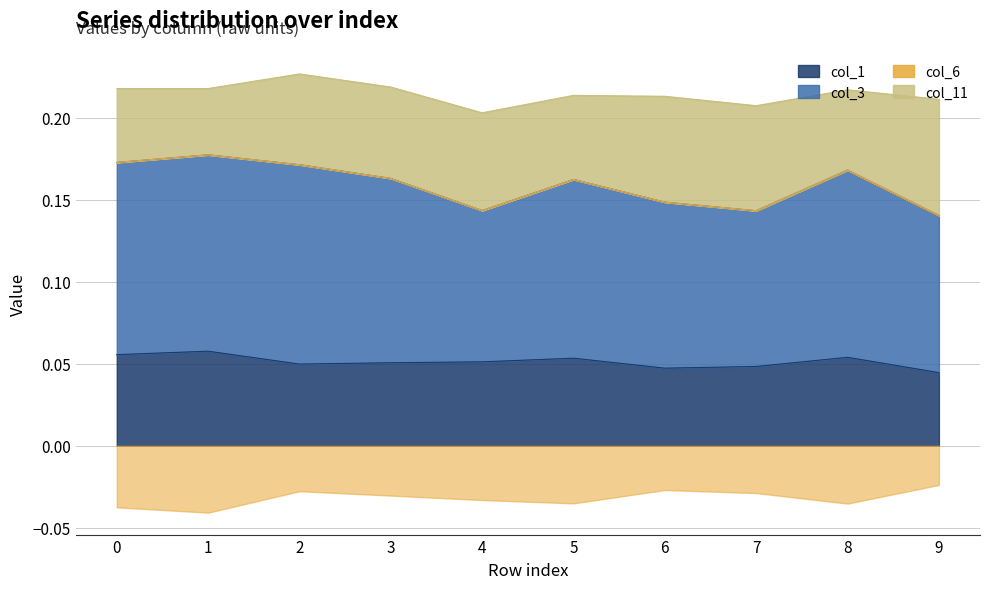

Rank the series at 3 from highest to lowest value.

col_3, col_11, col_1, col_6